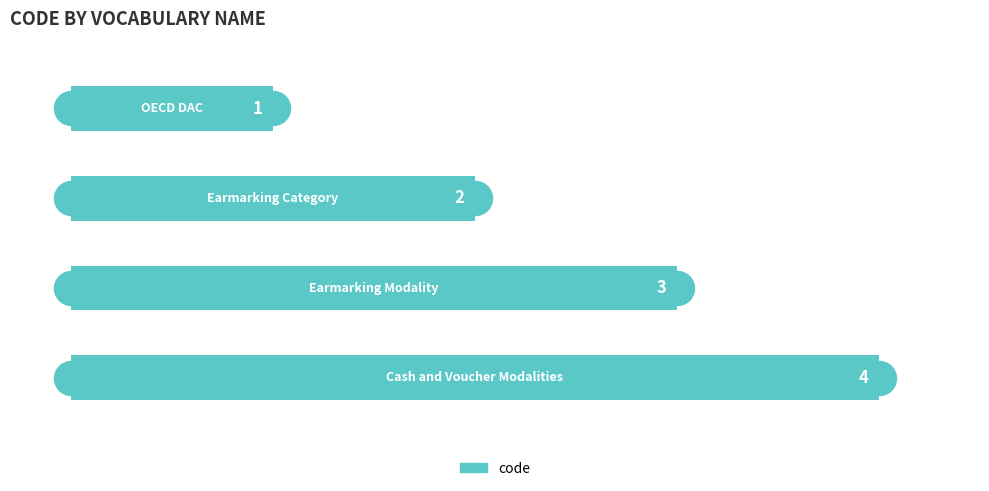

Between 3 and 1, which is larger?

3